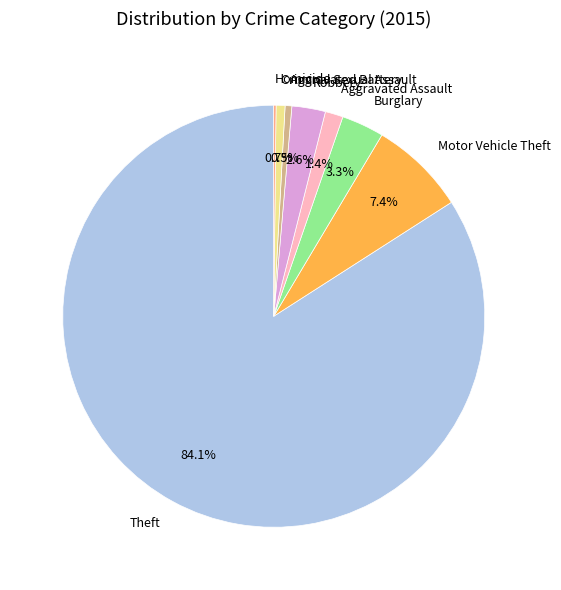

To the nearest percent, what portion does Criminal Sexual Assault represent?

1%